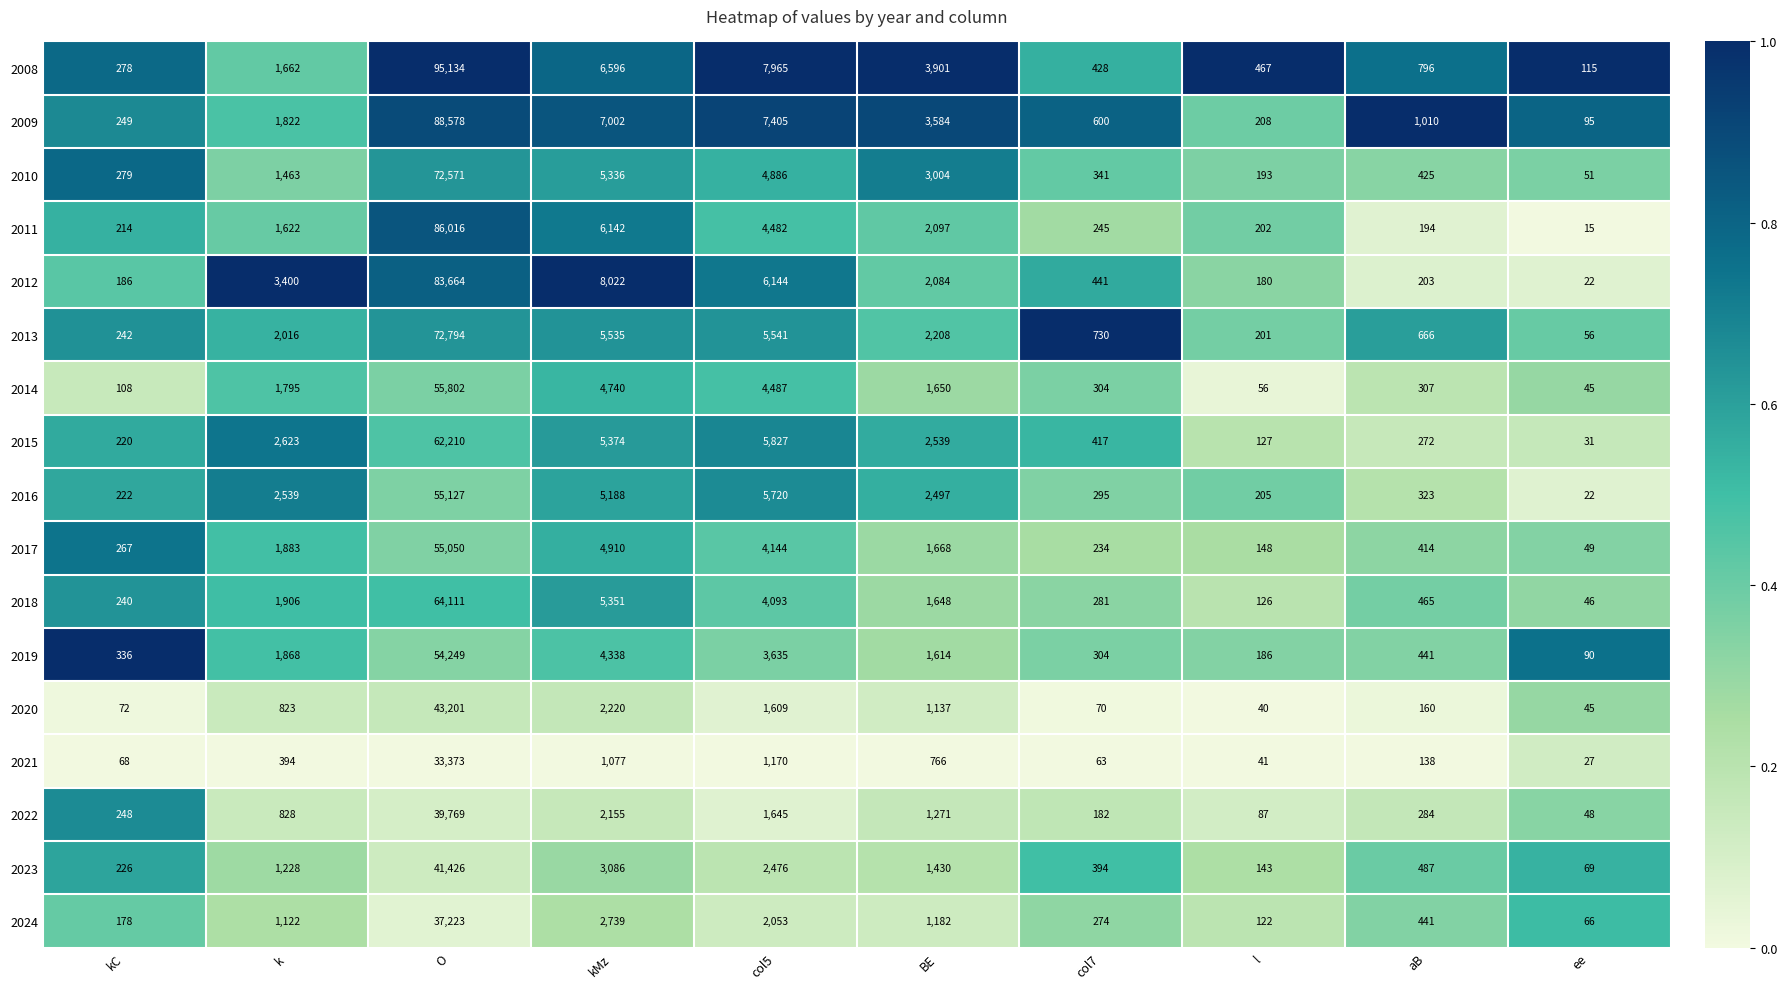

What is the total value across all series at aB?

7026